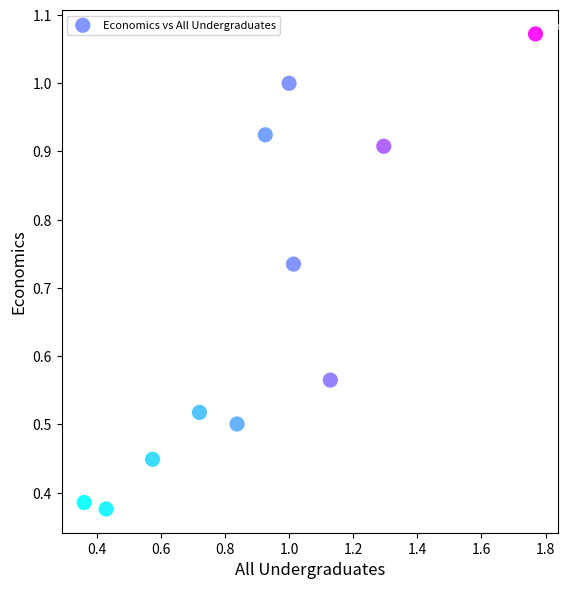

What is the range of X values (max minus min)?

1.4